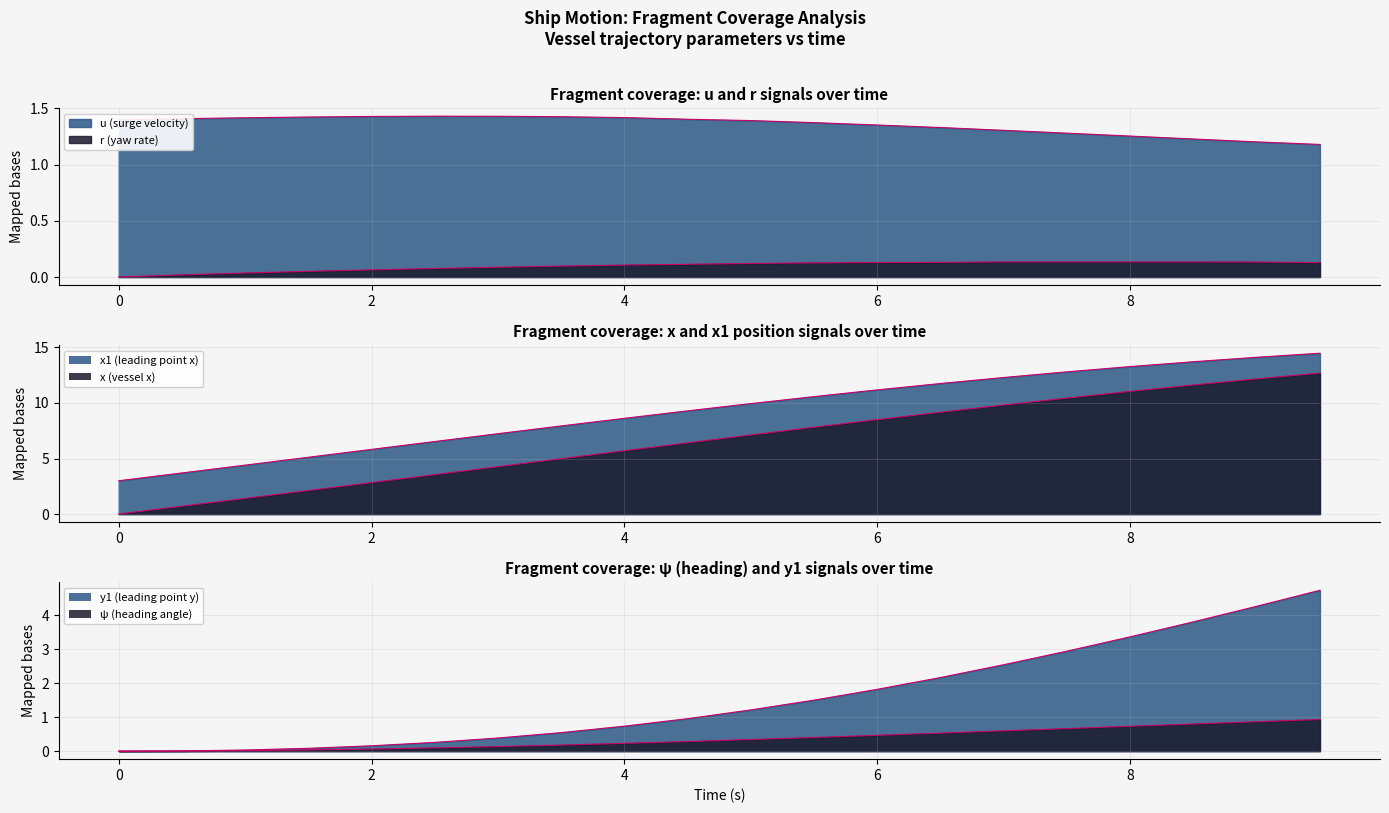

At which category is the sum across all series the highest?

9.5